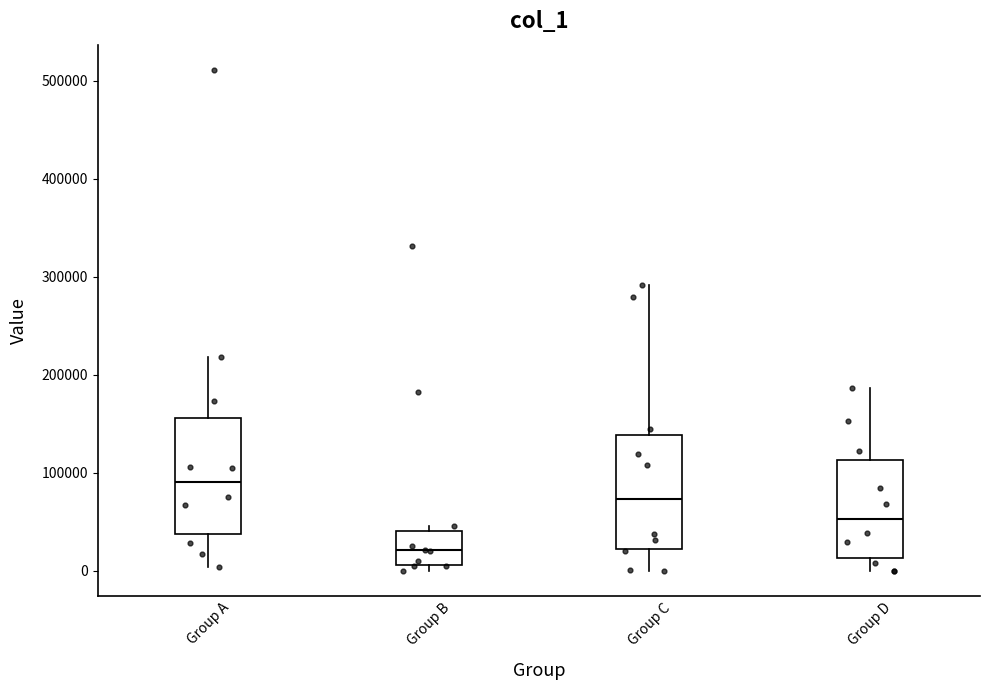

Reading left to right, transcribe this box plot: for each box, give where its median line is, the range the box spans, and where its two whiskers end, as read against the y-axis. The values are not printed on the chart, so give them approximately, as read against the axis.

Group A: median 90000, box 40000 to 160000, whiskers 0 to 220000
Group B: median 20000, box 10000 to 40000, whiskers 0 to 50000
Group C: median 70000, box 20000 to 140000, whiskers 0 to 290000
Group D: median 50000, box 10000 to 110000, whiskers 0 to 190000